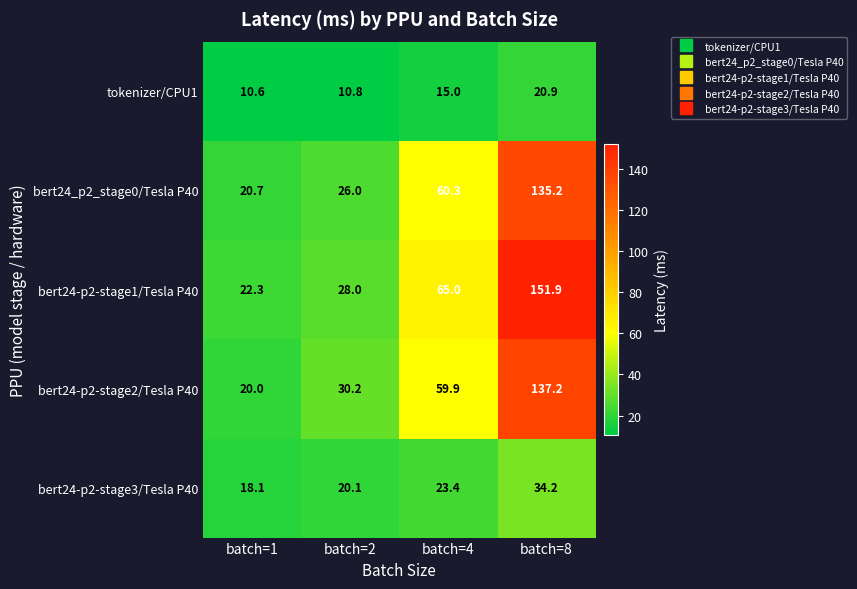

At how many categories does at least one series exceed 94?

1